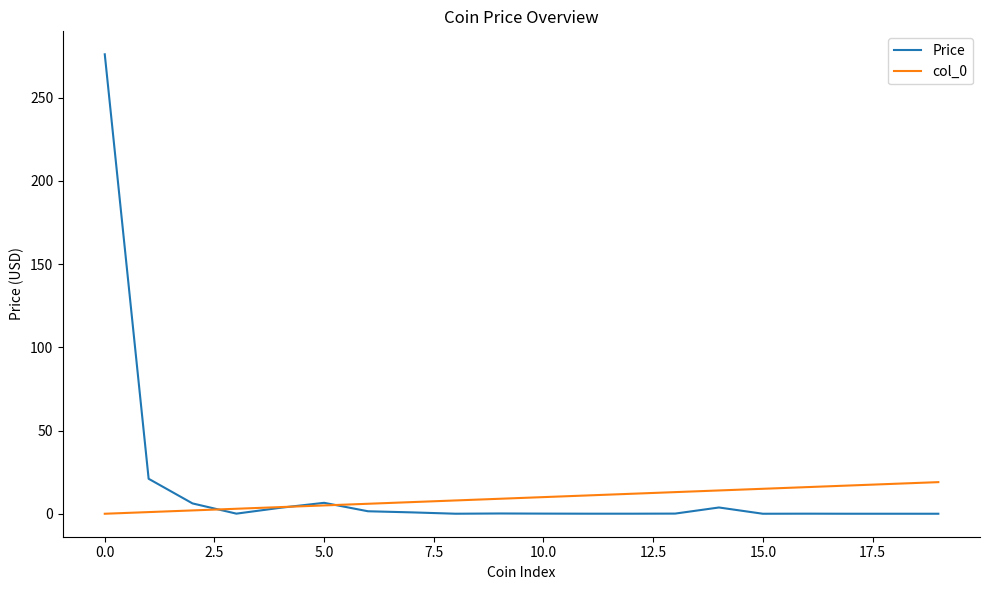

What is the greatest value displayed?

276.1